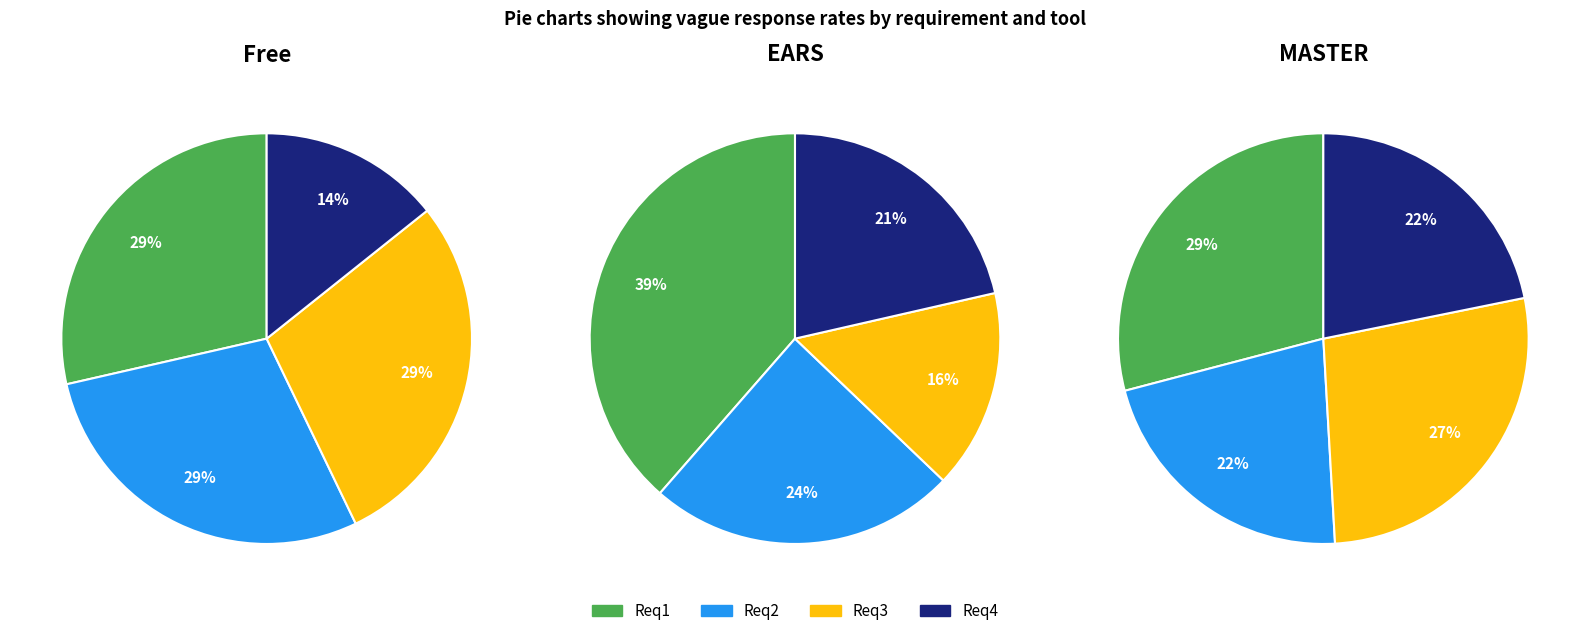

How many segments does this pie chart have?

4